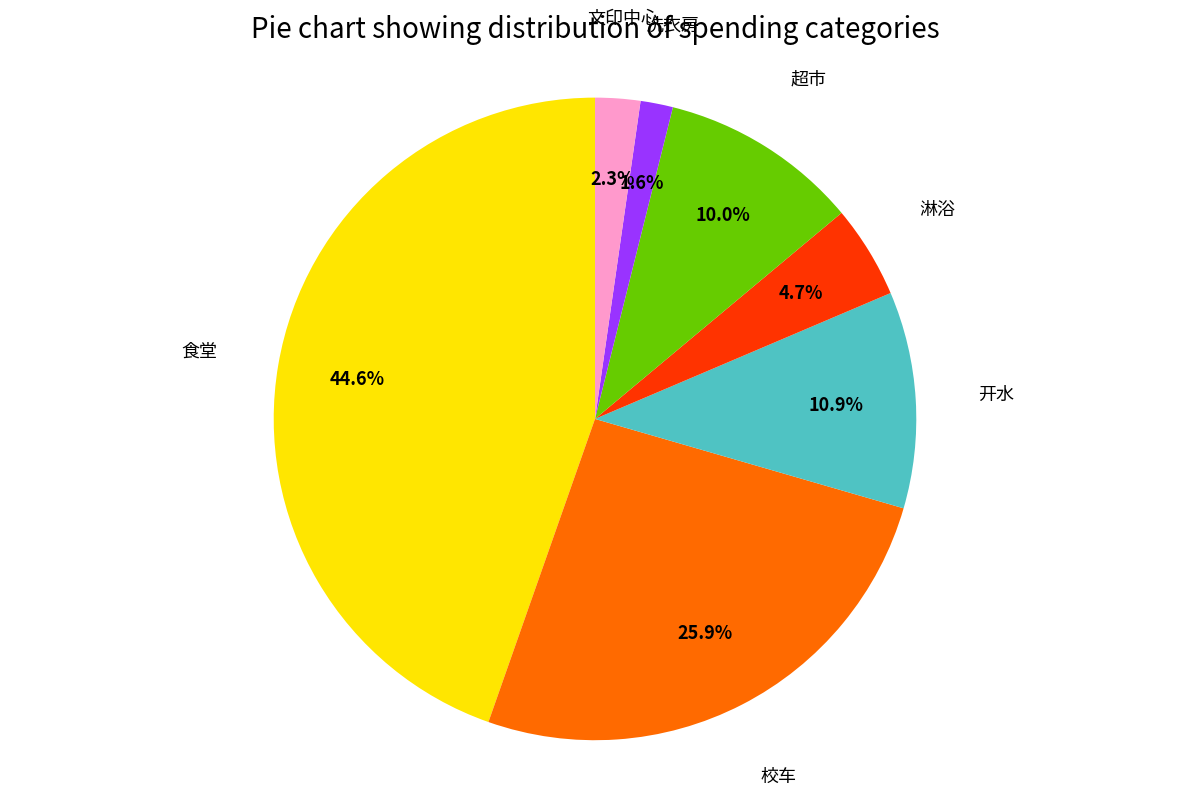

Which slice is the largest?

食堂